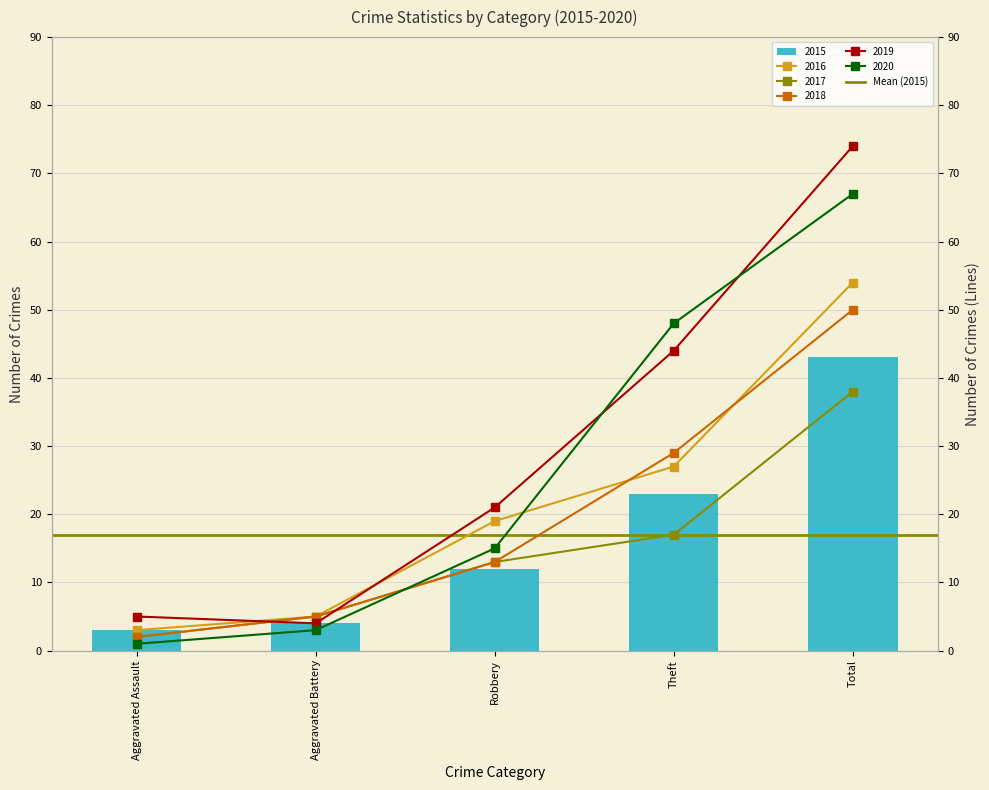

Read the 2018 value at Robbery, to the nearest 10.

10